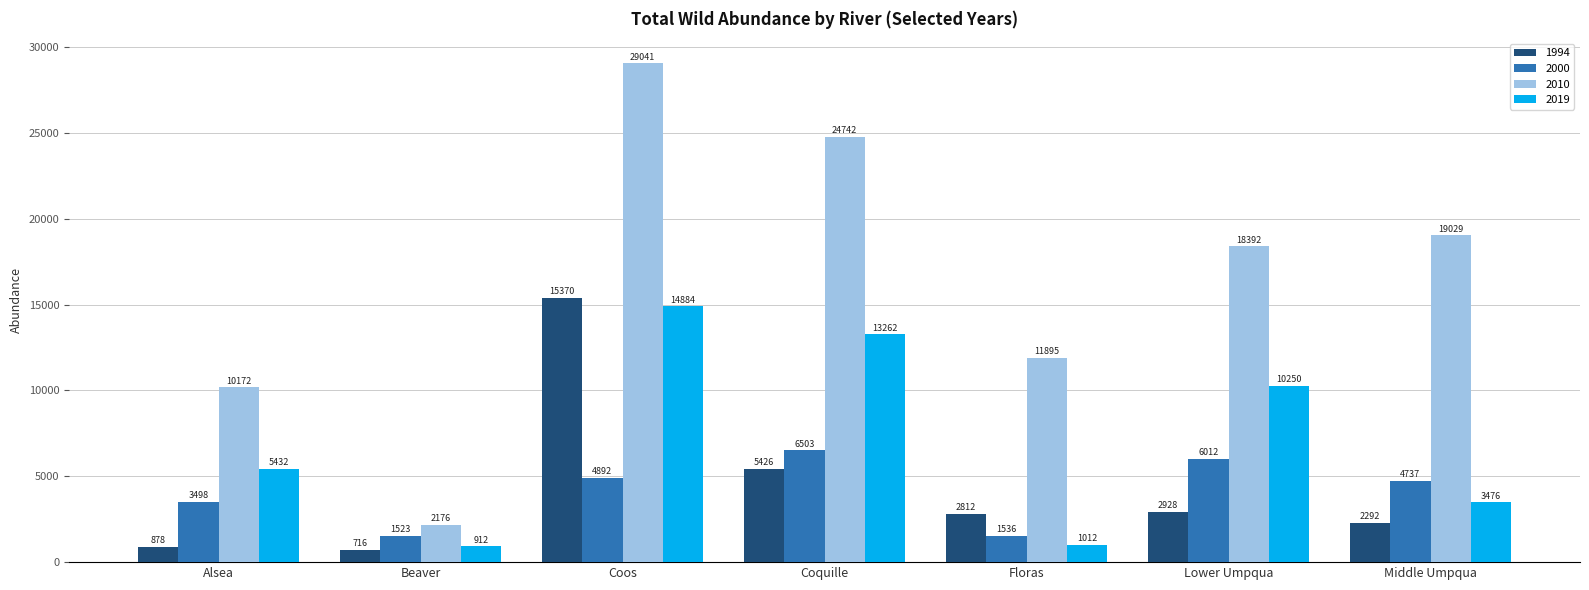

At which category does the chart reach its minimum across all series?

Beaver